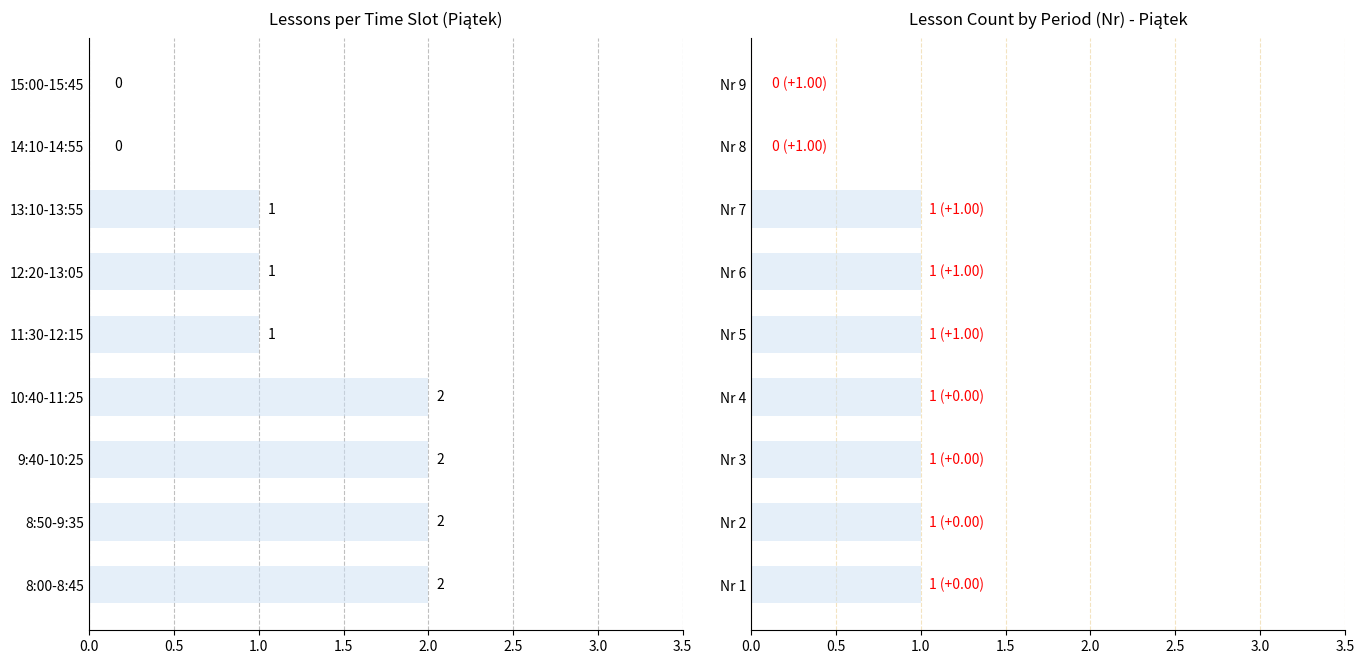

Reading left to right, list all the values displayed in this chart.

Lessons per Day: 2	2	2	2	1	1	1	0	0
Period Lessons: 1	1	1	1	1	1	1	0	0